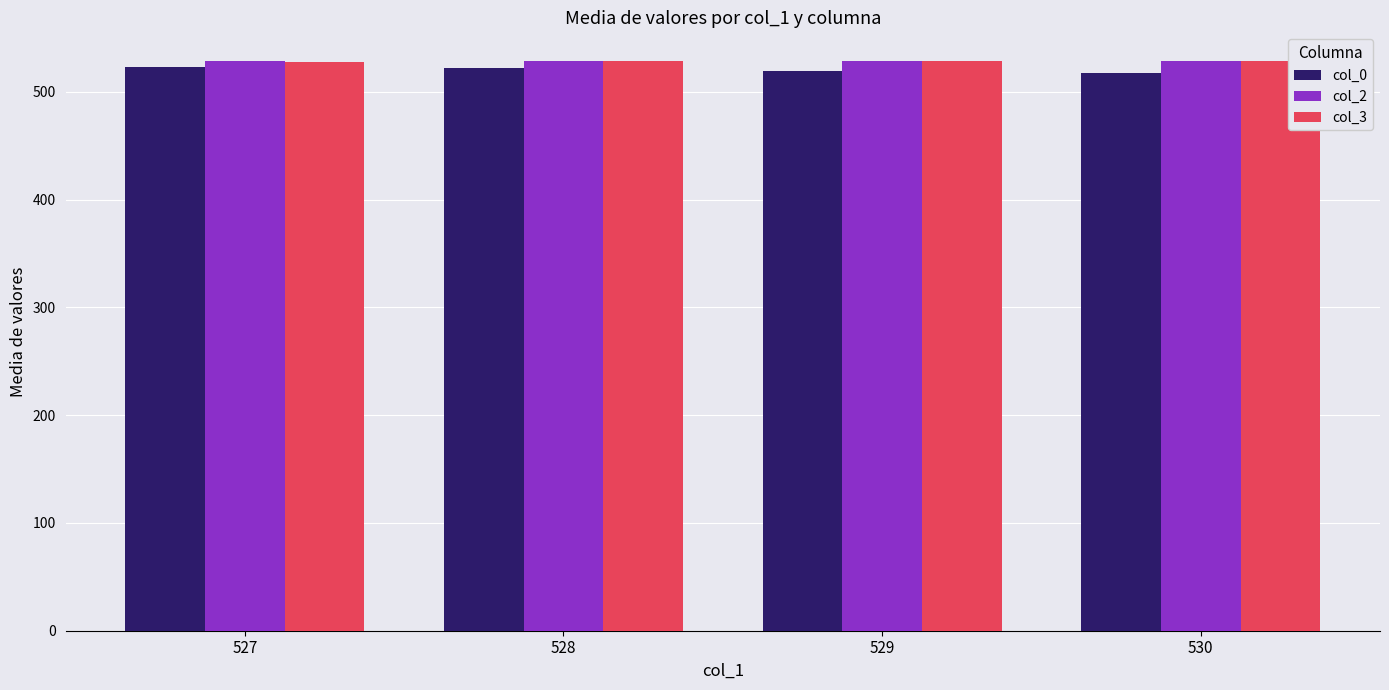

What is the maximum value for col_2?

528.8